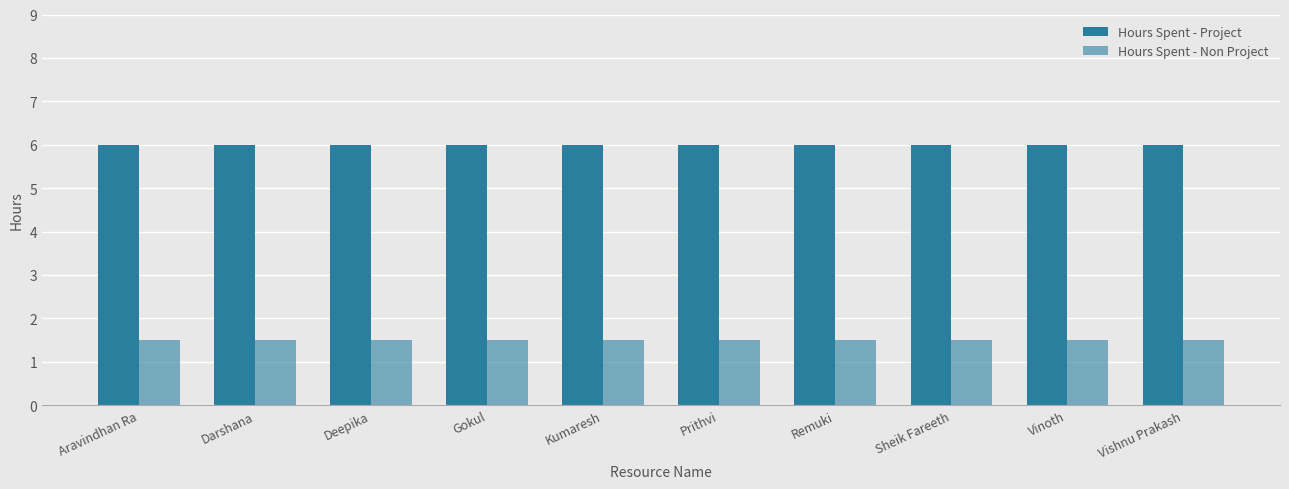

Which category has the lowest value in the Hours Spent - Project series?

Aravindhan Ra